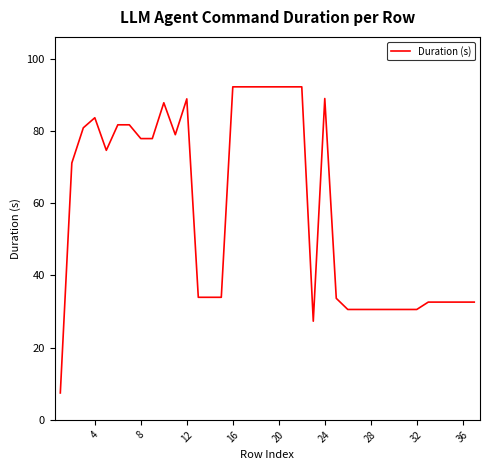

What is the difference between the maximum and minimum values?

84.8